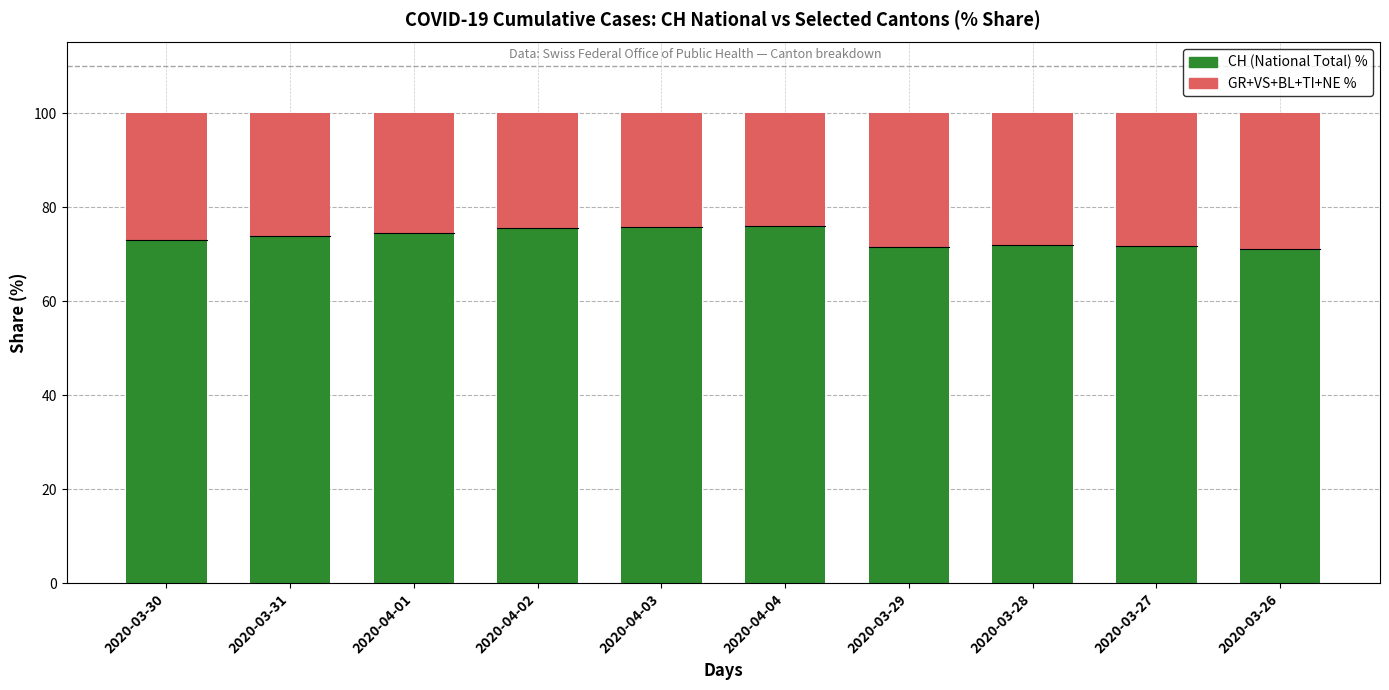

What is the total value across all series at 2020-04-03?

100.0